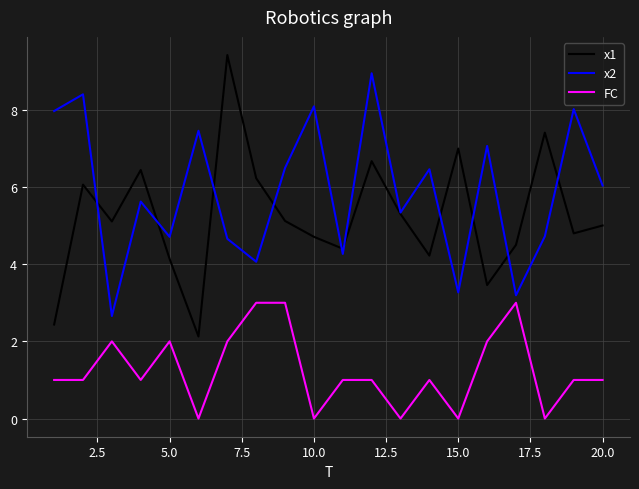

Does the chart display data point markers on the line(s)?

No